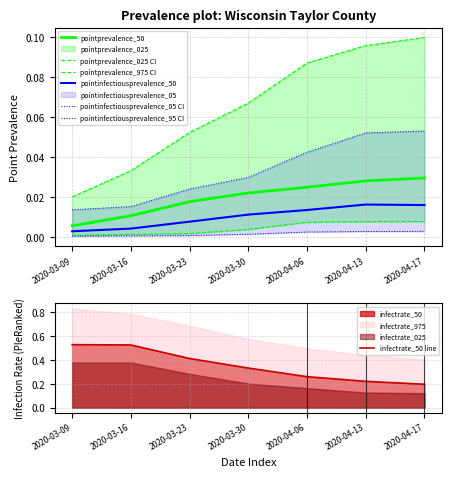

Which has a higher value, 2020-03-16 or 2020-04-13?

2020-04-13